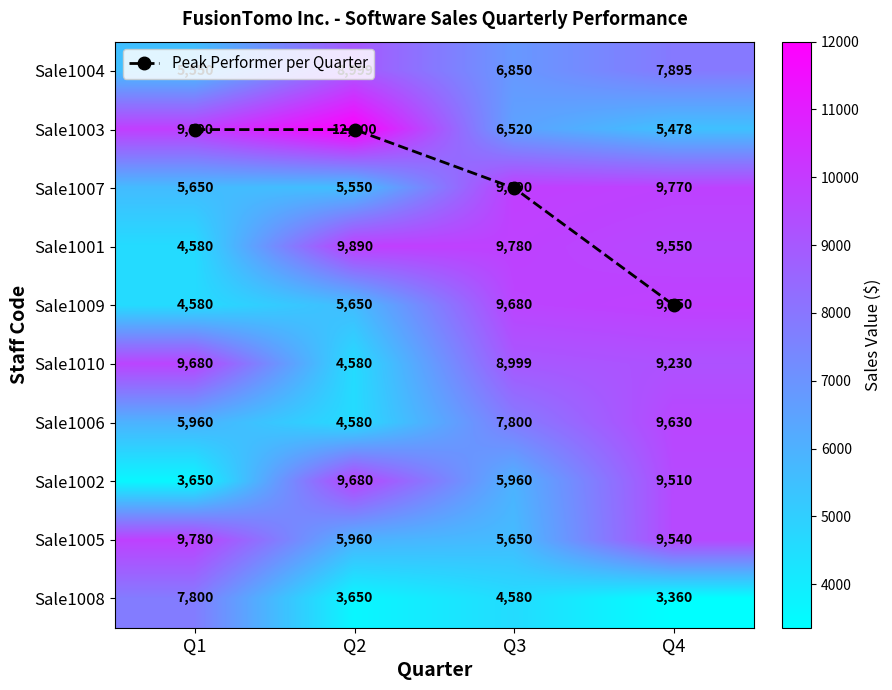

How many values in the Sale1001 series are below 9780?

2